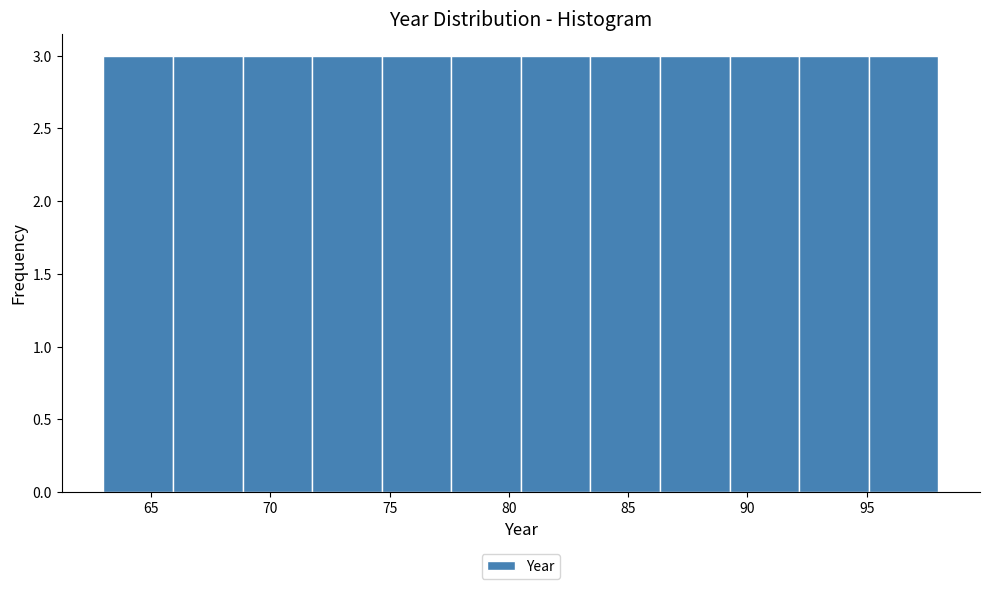

What is the height of the bar covering 66.0 to 69.0 on the x-axis? Neither the bar edges nor the heights are printed on the chart, so give them approximately, as read against the axes.

3